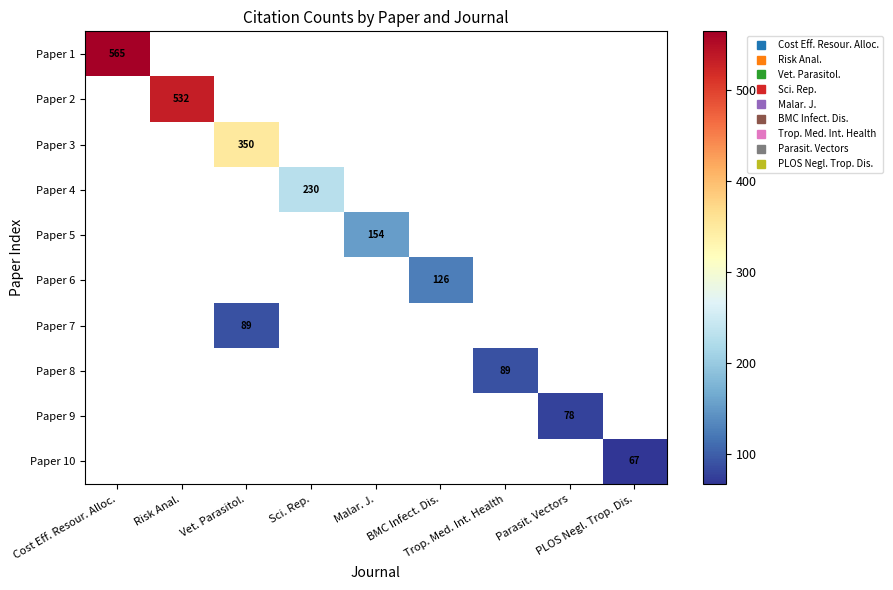

Which has a higher value, Parasit. Vectors or Sci. Rep.?

Sci. Rep.